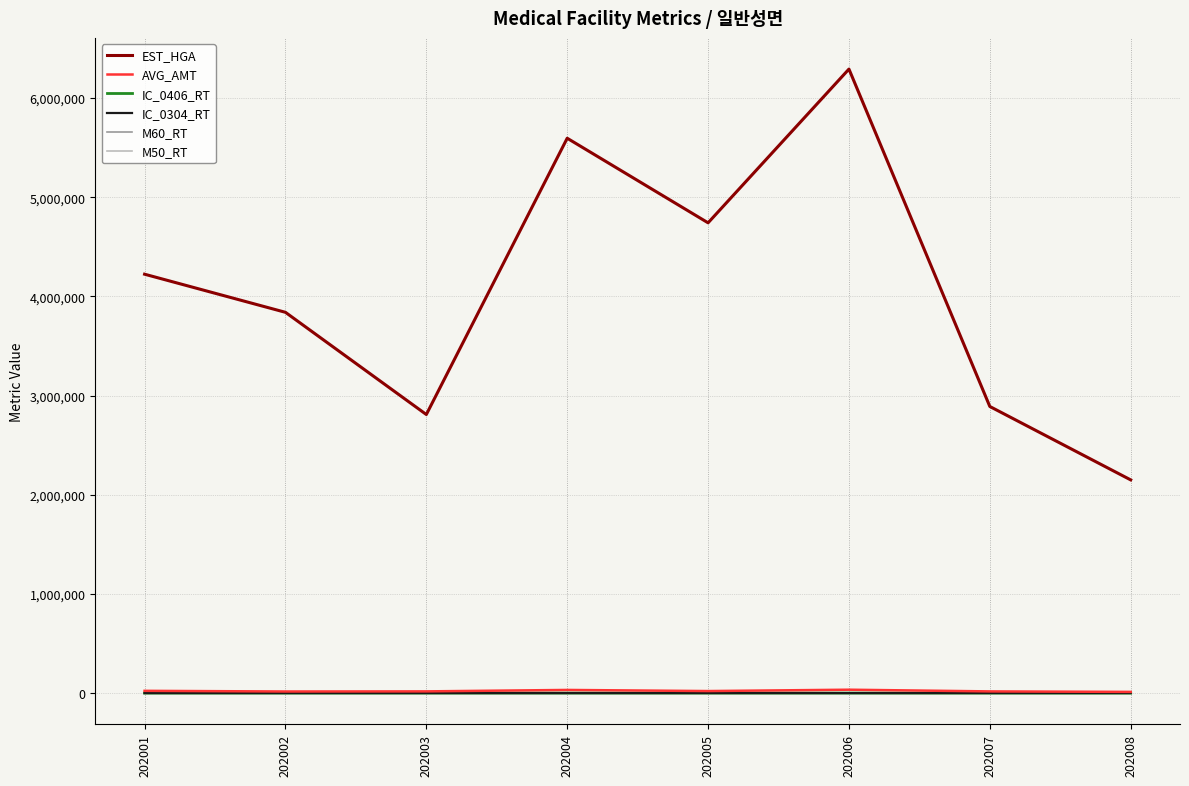

What is the spread (max minus min) of values at 202004?

5595169.7